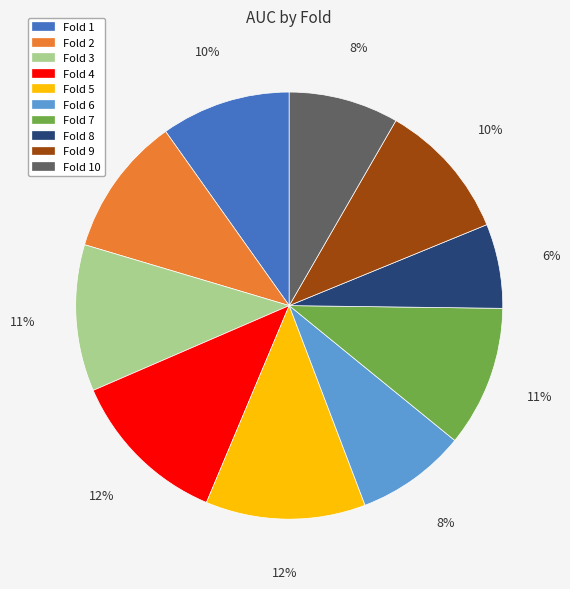

To the nearest percent, what is the difference between the largest and smallest slice percentages?

6%